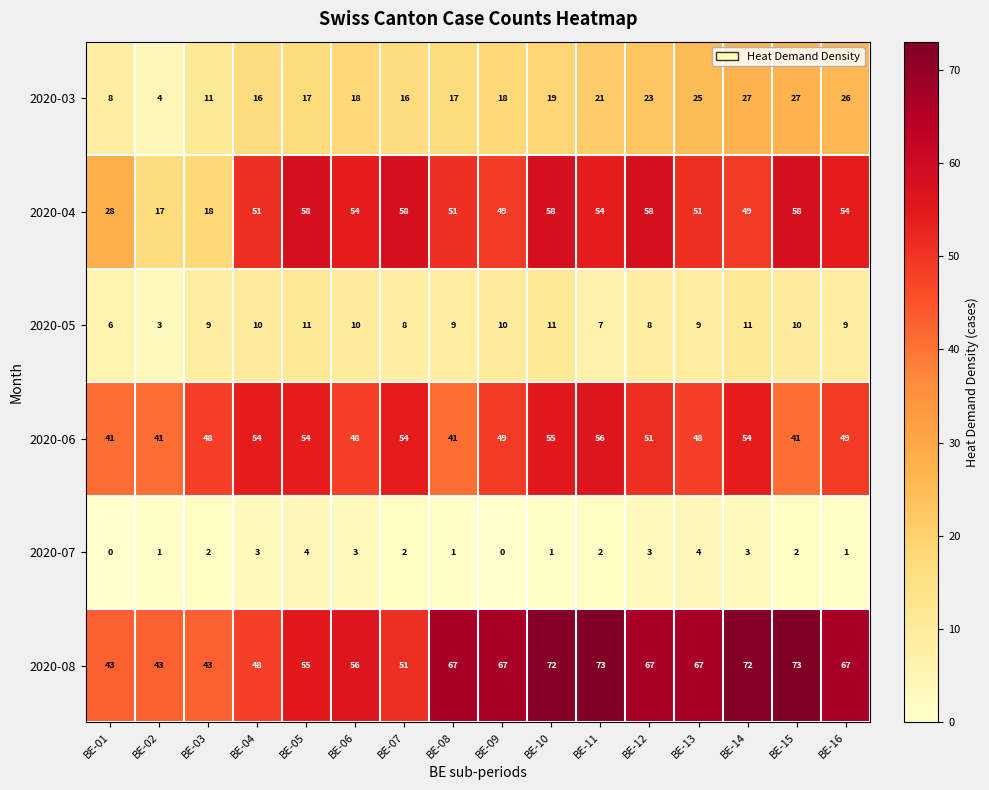

How many distinct data groups are displayed?

6